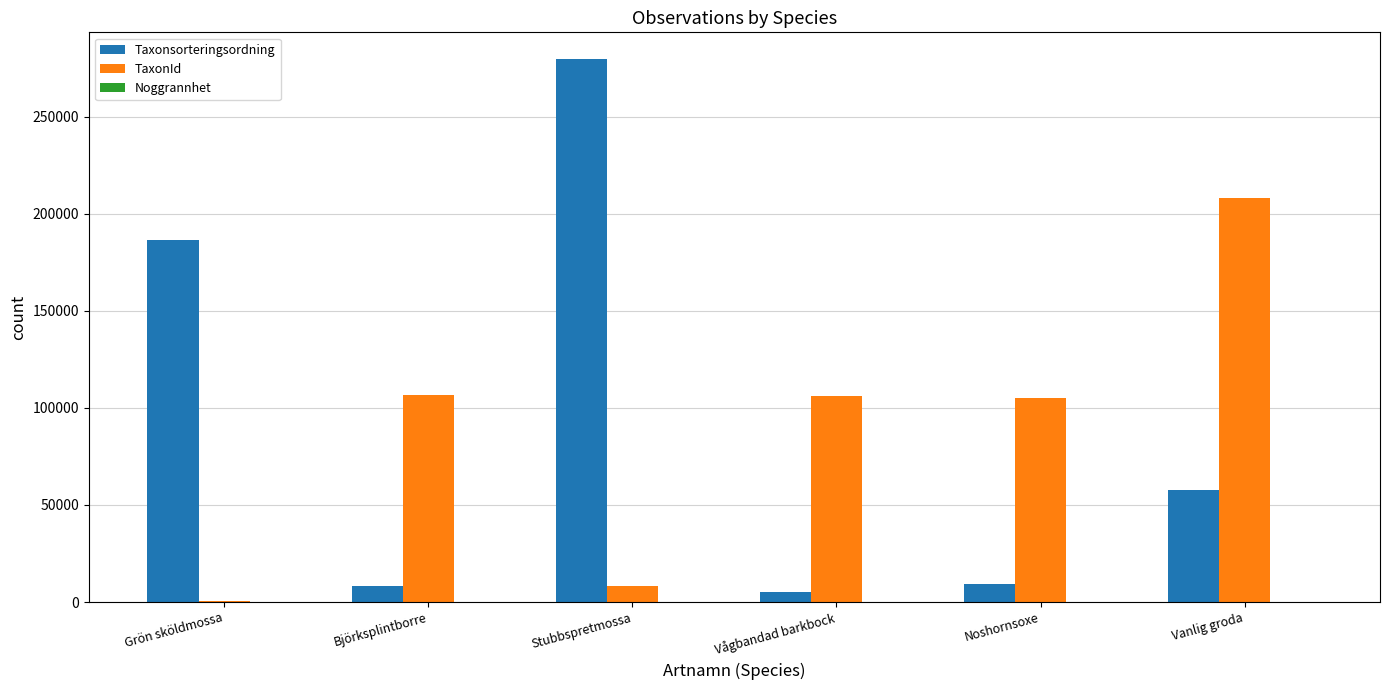

Are the bars grouped side by side (vs. stacked)?

Yes